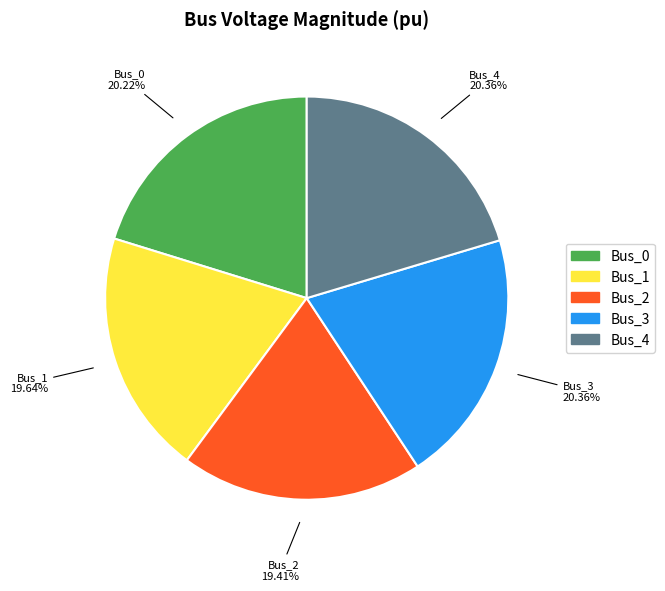

Is there a majority slice in this chart?

No